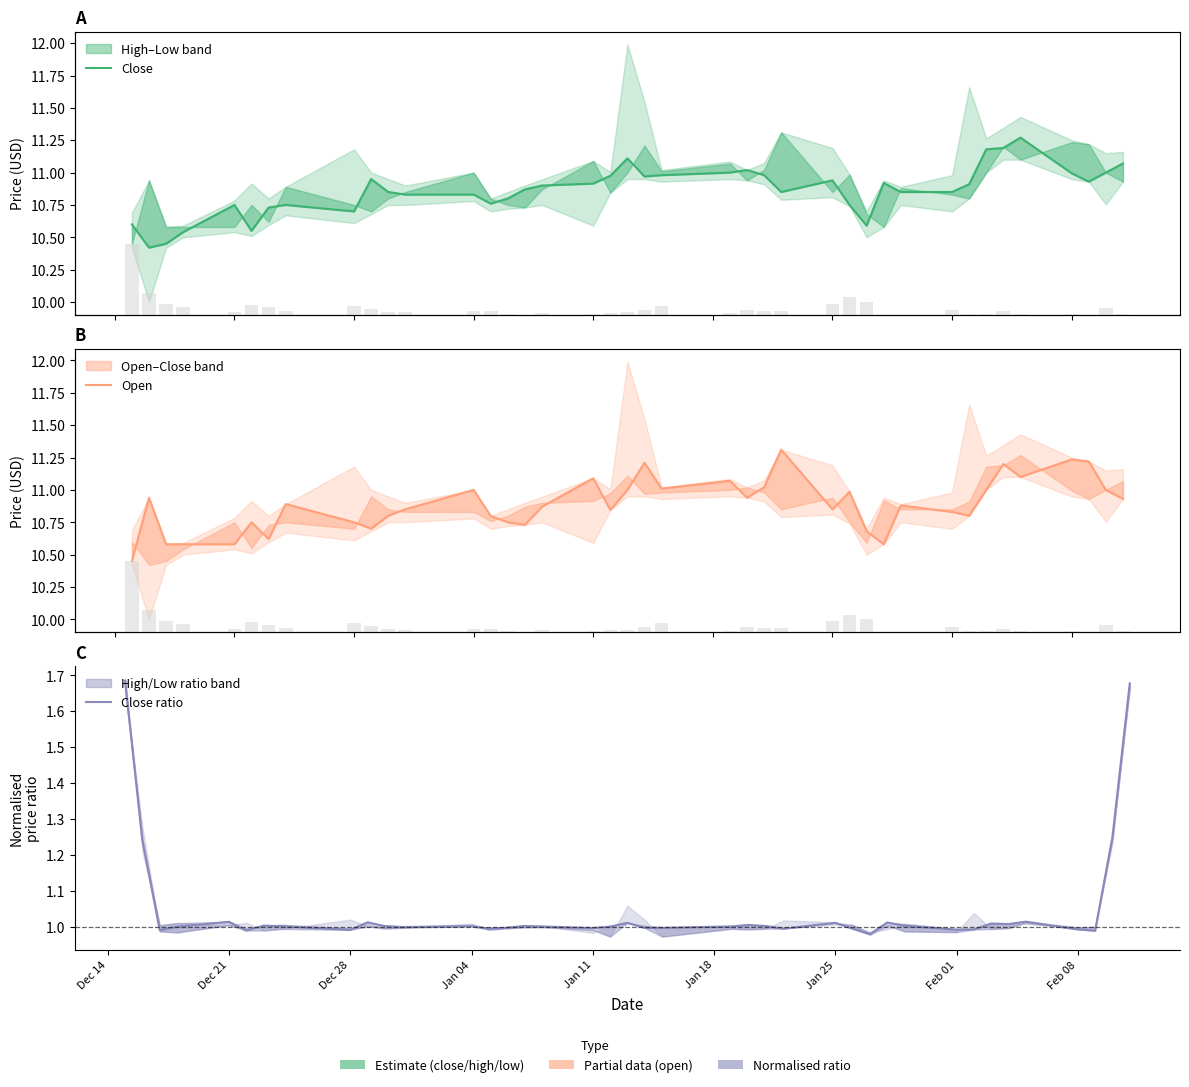

How many values in the Close ratio series exceed 1?

23